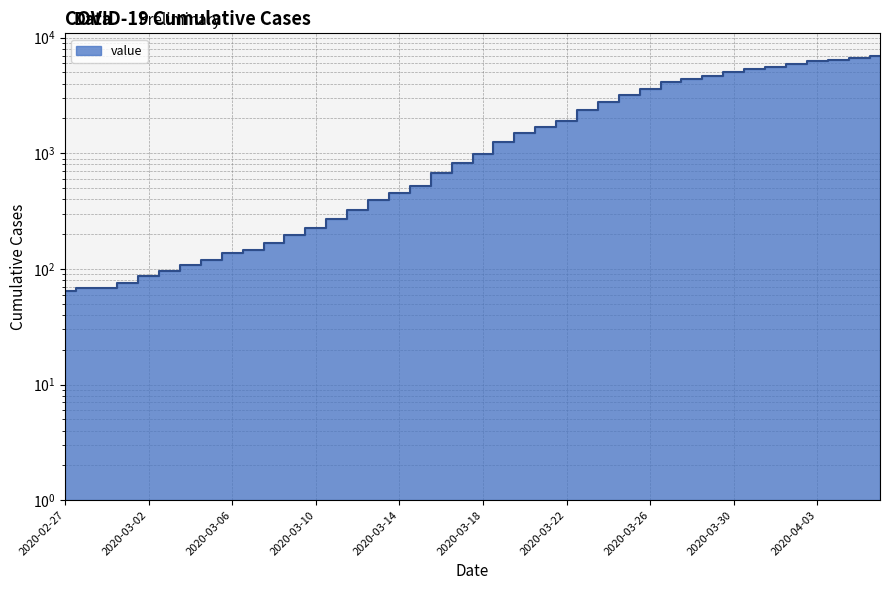

Which label corresponds to the smallest value in the chart?

2020-02-27